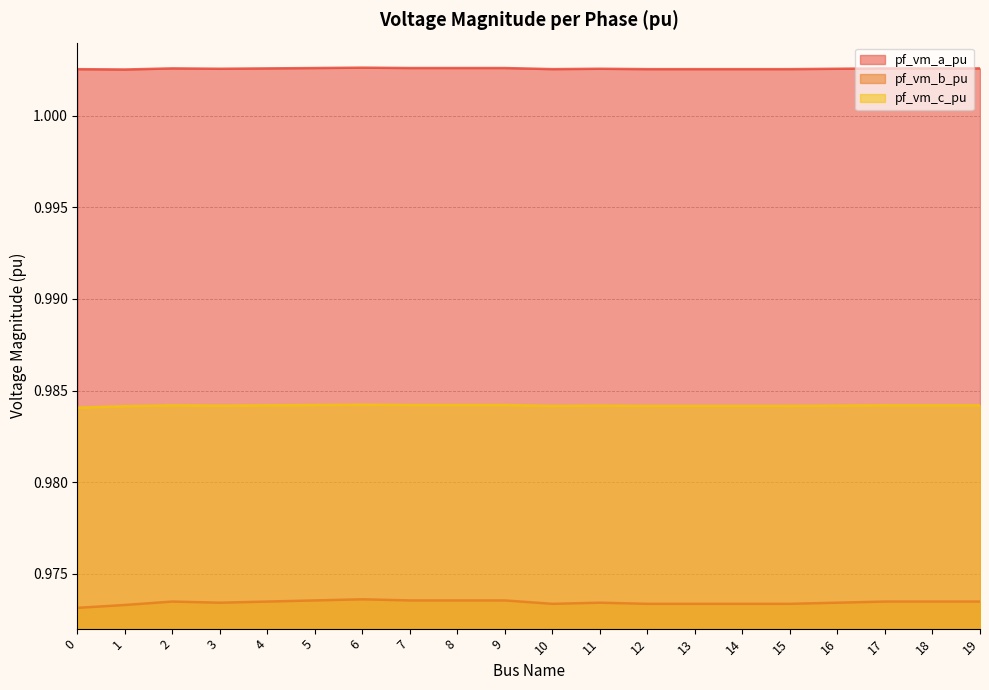

What is the average value of the pf_vm_a_pu series?

1.0